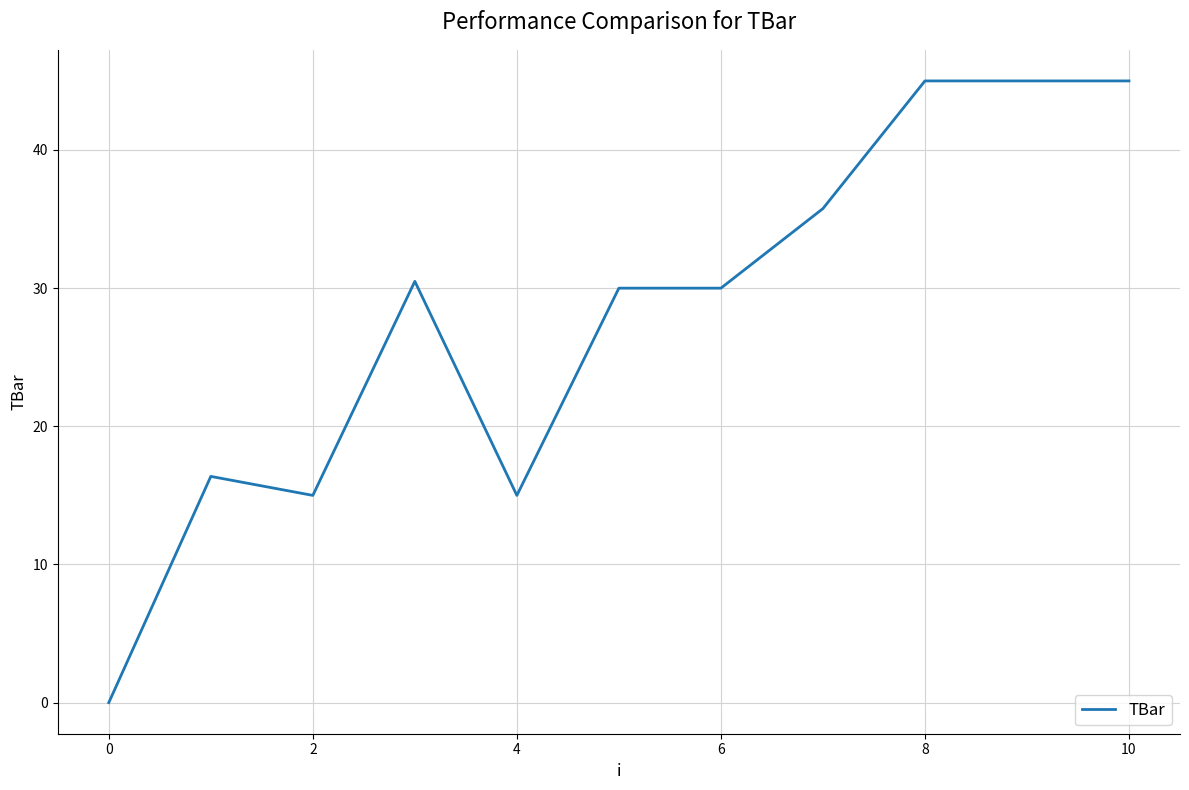

What is the greatest value displayed?

45.0